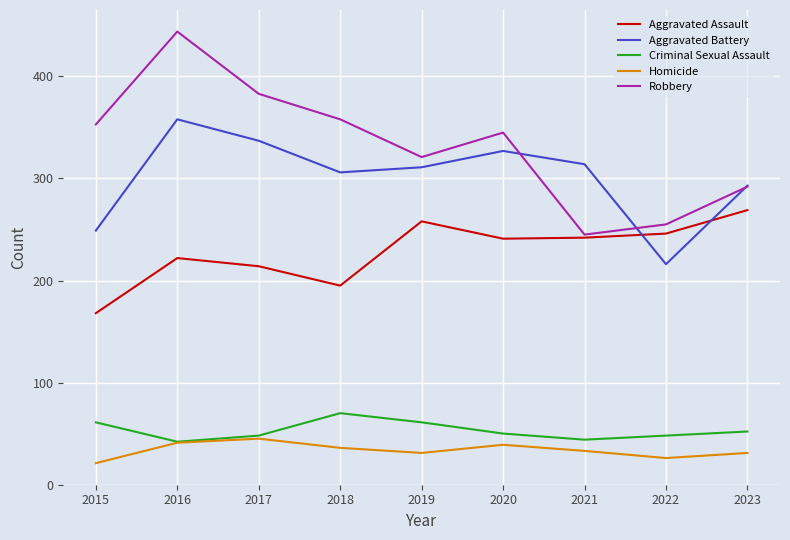

How many interior local valleys does the Aggravated Battery series have?

2